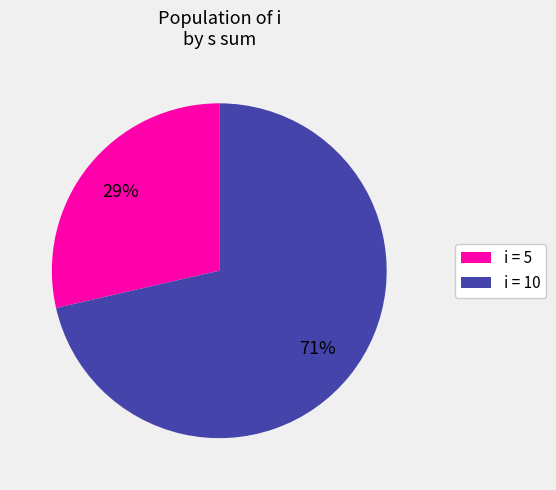

What is the largest slice in the pie chart?

i = 10